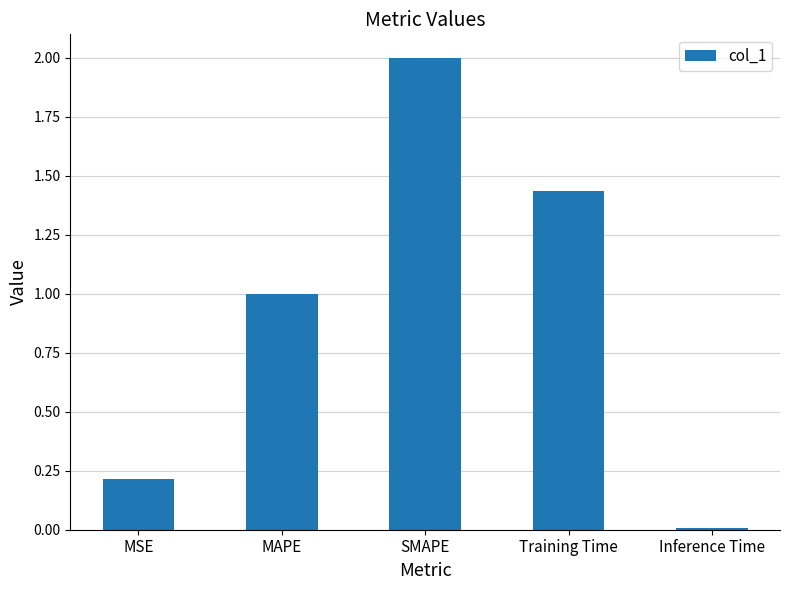

The chart shows a value of 0.2 at MAPE. True or false?

False